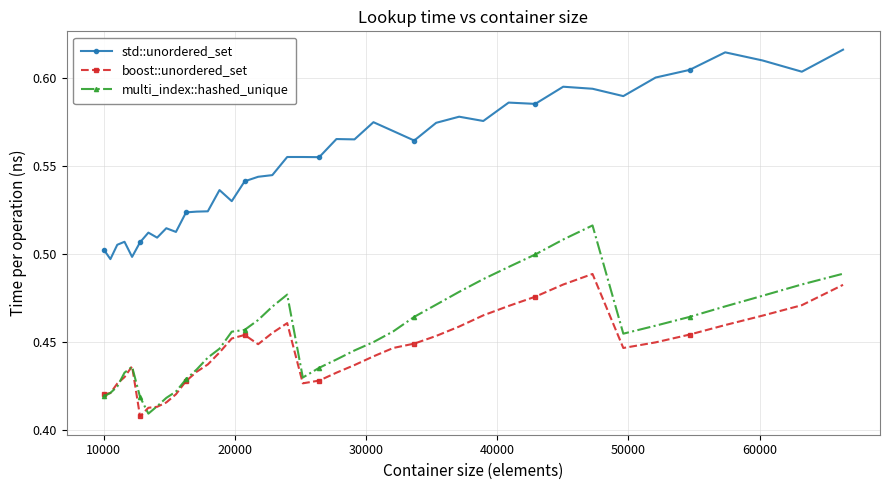

Which series has the largest total across all categories?

std::unordered_set